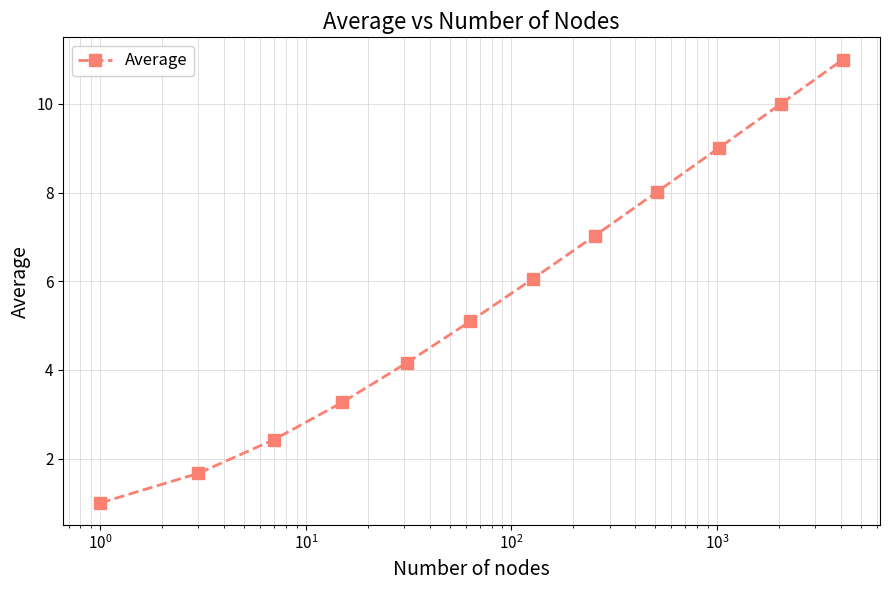

What is the average value?

5.7